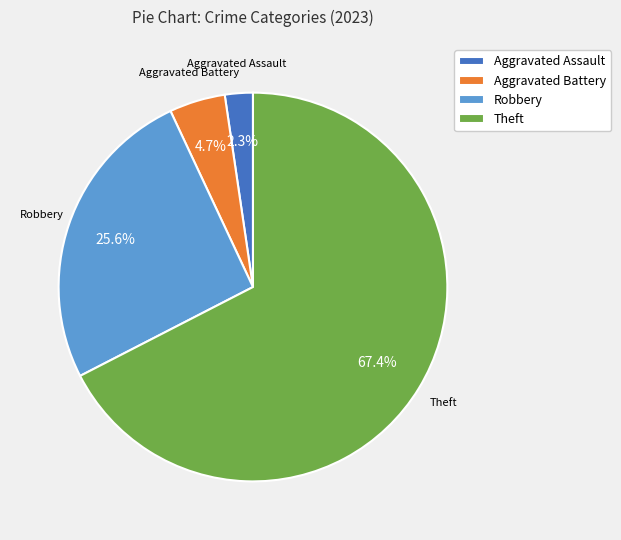

To the nearest percent, what is the difference between the largest and smallest slice percentages?

65%